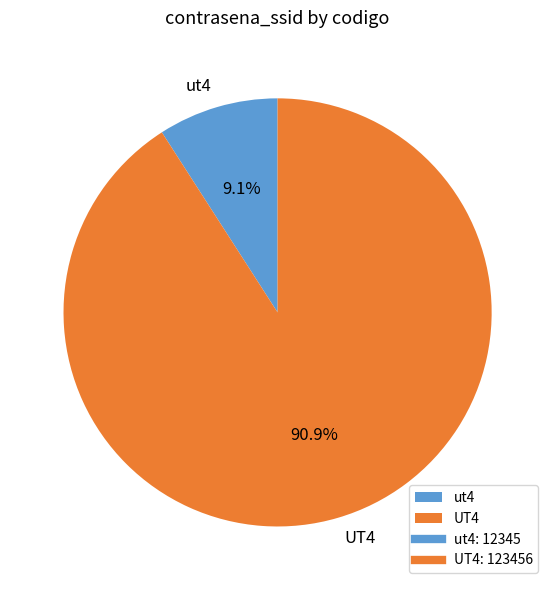

What percentage is the ut4 slice, to the nearest percent?

9%